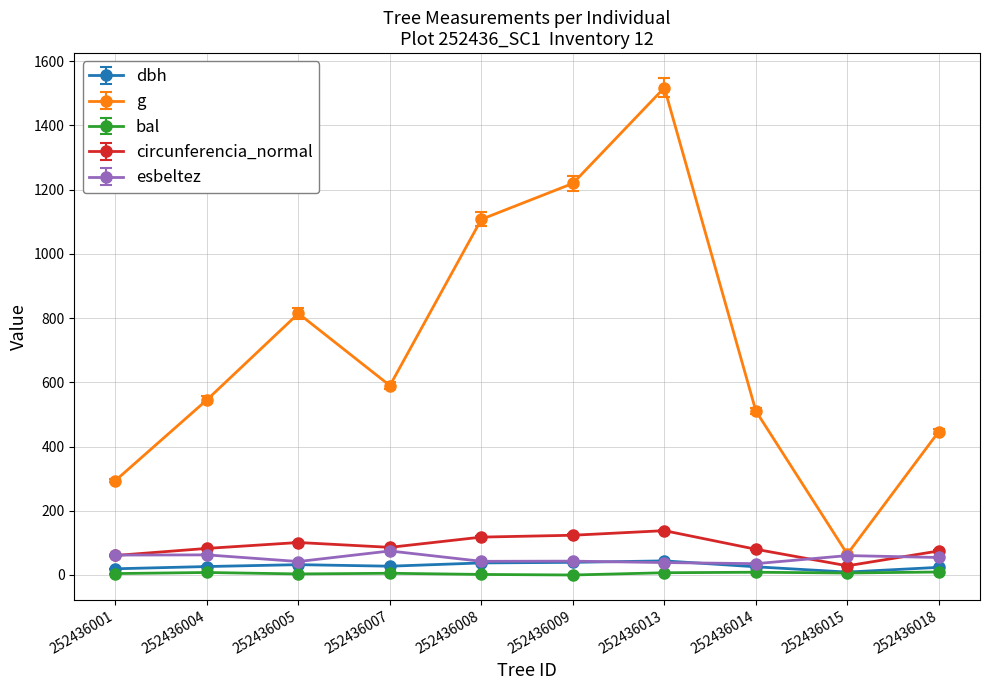

True or false: dbh and circunferencia_normal intersect in this chart.

False